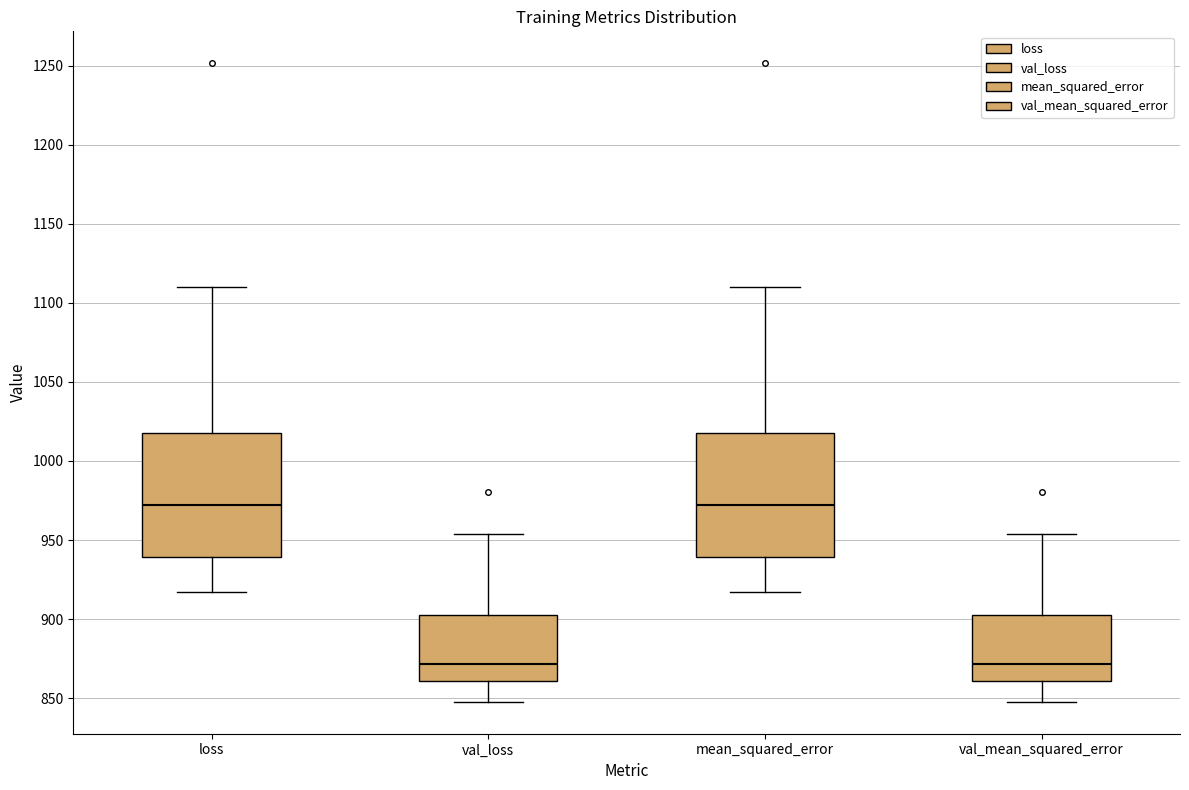

Reading left to right, transcribe this box plot: for each box, give where its median line is, the range the box spans, and where its two whiskers end, as read against the y-axis. The values are not printed on the chart, so give them approximately, as read against the axis.

loss: median 970, box 940 to 1020, whiskers 915 to 1110
val_loss: median 870, box 860 to 900, whiskers 850 to 955
mean_squared_error: median 970, box 940 to 1020, whiskers 915 to 1110
val_mean_squared_error: median 870, box 860 to 900, whiskers 850 to 955